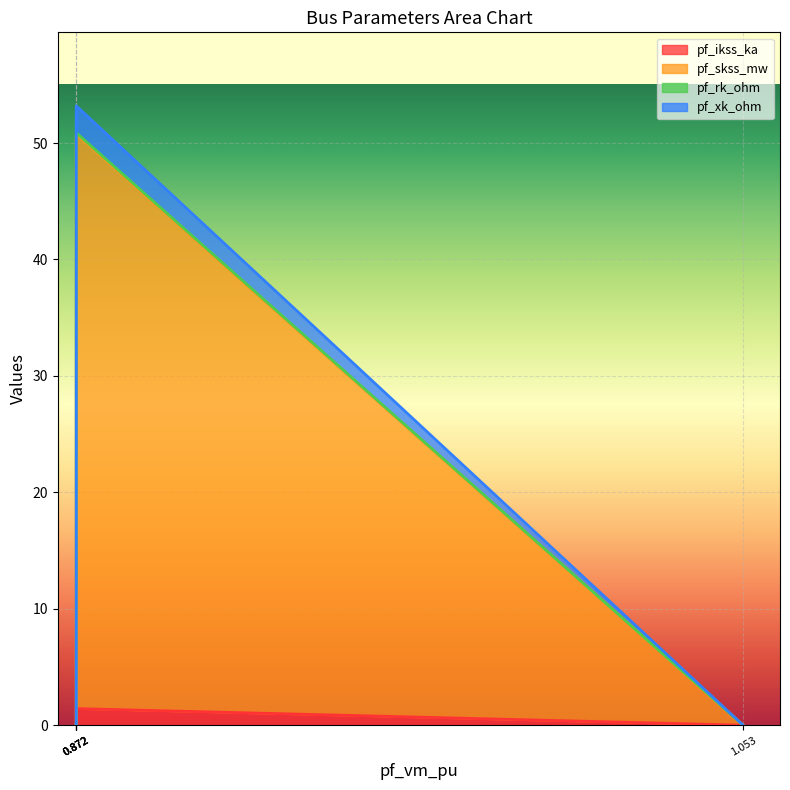

Which series has the widest spread of values?

pf_skss_mw